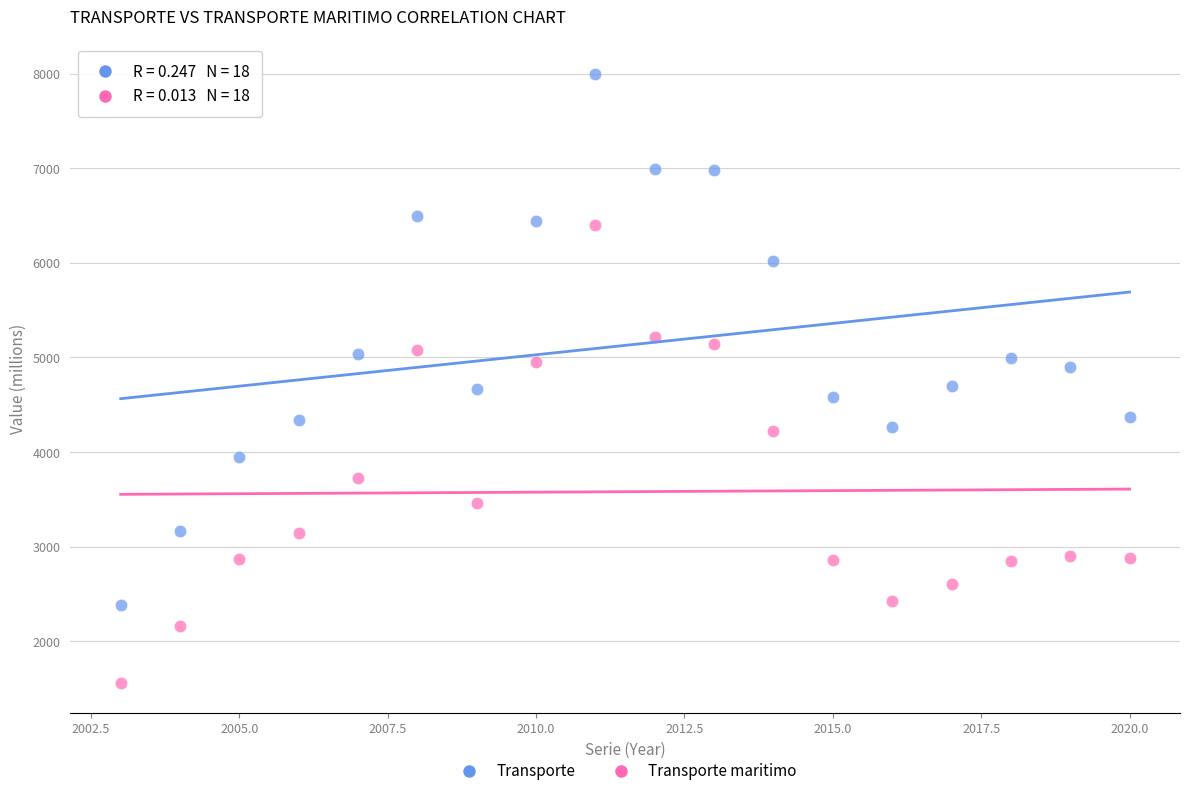

Which series reaches the minimum Y coordinate?

Transporte maritimo